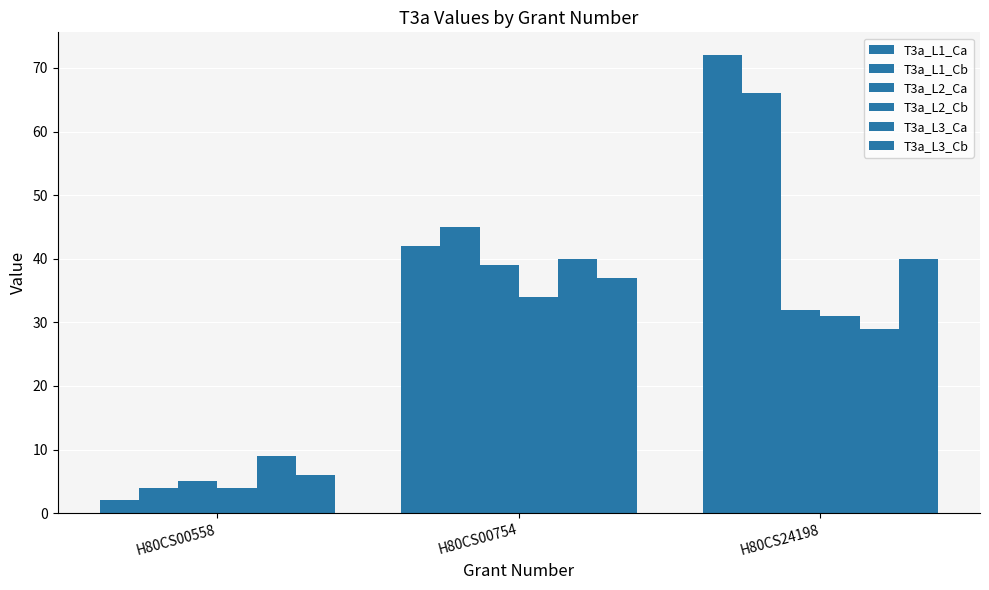

Are the bars horizontal?

No